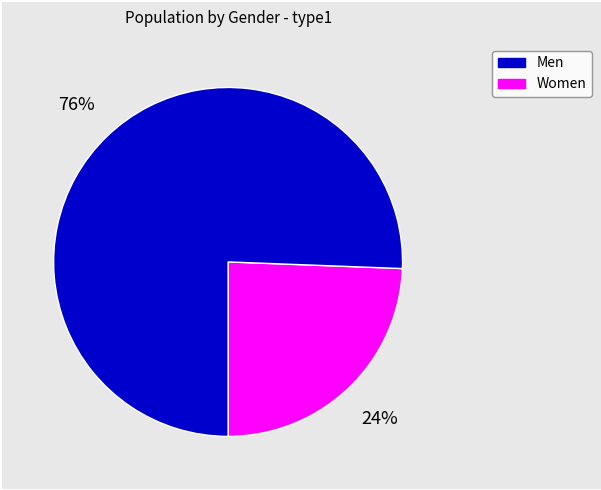

Is there a majority slice in this chart?

Yes